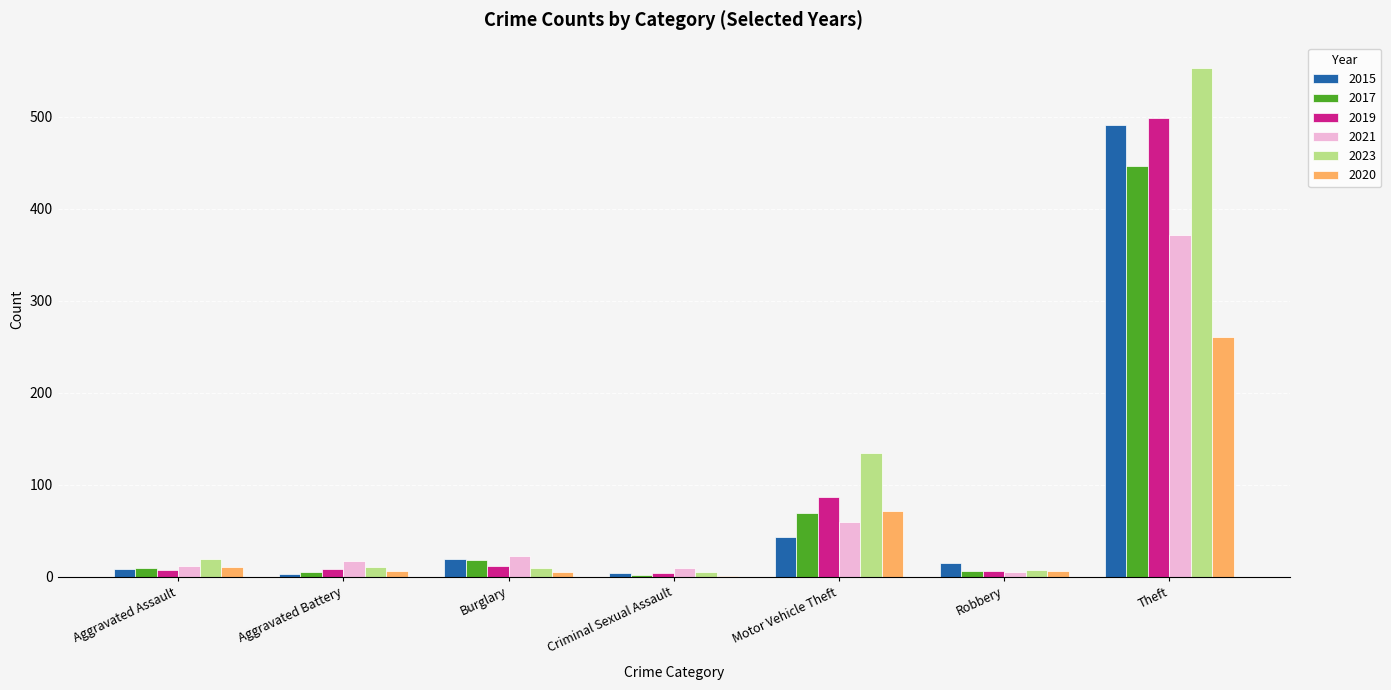

What is the sum of all 2023 values?

738